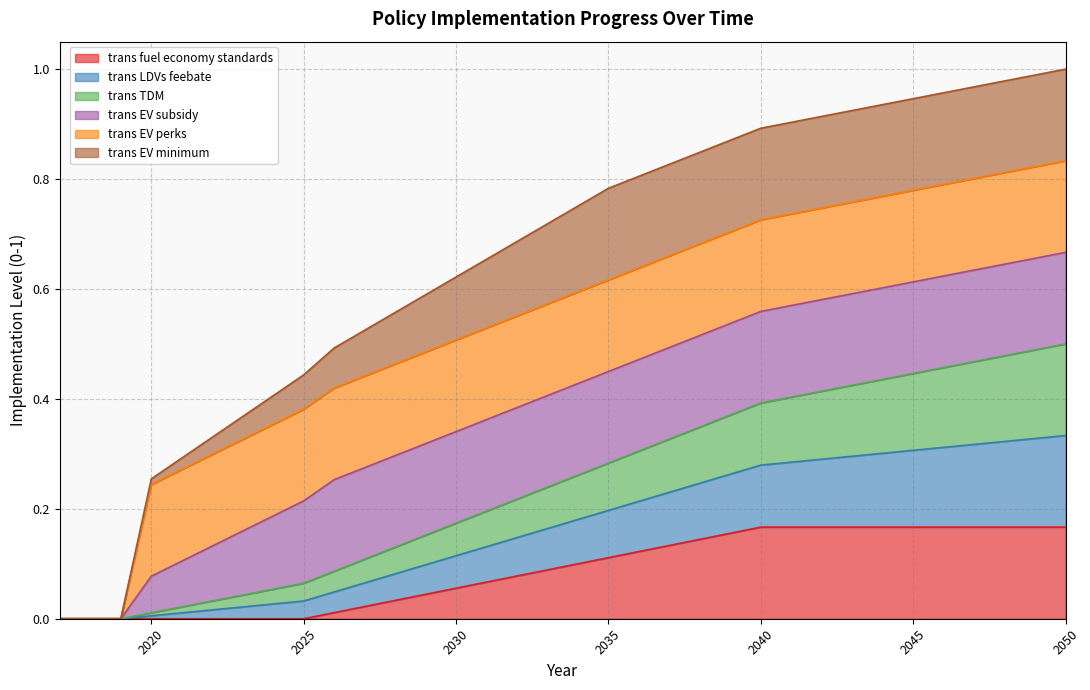

Does the chart have visible grid lines?

Yes